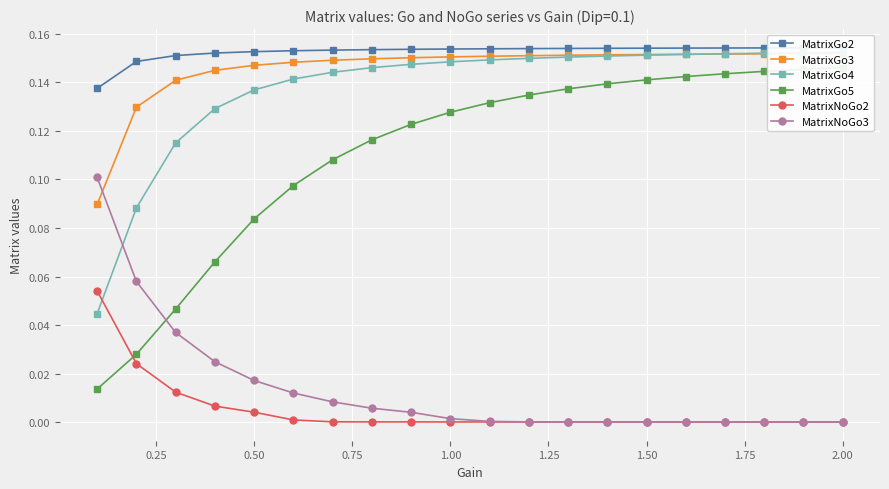

Reading left to right, what are all the values shown in this chart?

MatrixGo2: 0.1	0.1	0.2	0.2	0.2	0.2	0.2	0.2	0.2	0.2	0.2	0.2	0.2	0.2	0.2	0.2	0.2	0.2	0.2	0.2
MatrixGo3: 0.1	0.1	0.1	0.1	0.1	0.1	0.1	0.1	0.2	0.2	0.2	0.2	0.2	0.2	0.2	0.2	0.2	0.2	0.2	0.2
MatrixGo4: 0.0	0.1	0.1	0.1	0.1	0.1	0.1	0.1	0.1	0.1	0.1	0.1	0.2	0.2	0.2	0.2	0.2	0.2	0.2	0.2
MatrixGo5: 0.0	0.0	0.0	0.1	0.1	0.1	0.1	0.1	0.1	0.1	0.1	0.1	0.1	0.1	0.1	0.1	0.1	0.1	0.1	0.1
MatrixNoGo2: 0.1	0.0	0.0	0.0	0.0	0.0	0.0	0.0	0.0	0.0	0.0	0.0	0.0	0.0	0.0	0.0	0.0	0.0	0.0	0.0
MatrixNoGo3: 0.1	0.1	0.0	0.0	0.0	0.0	0.0	0.0	0.0	0.0	0.0	0.0	0.0	0.0	0.0	0.0	0.0	0.0	0.0	0.0